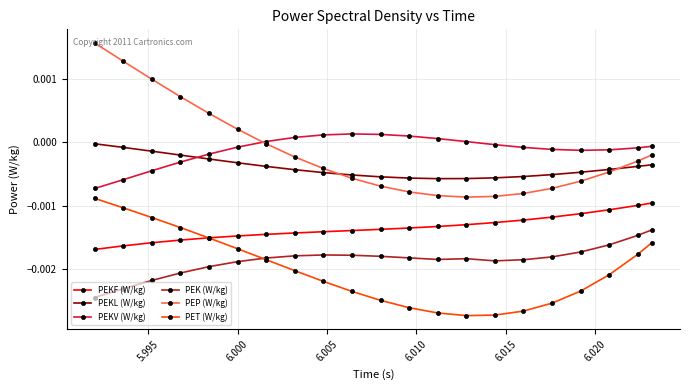

Does the chart have visible grid lines?

Yes